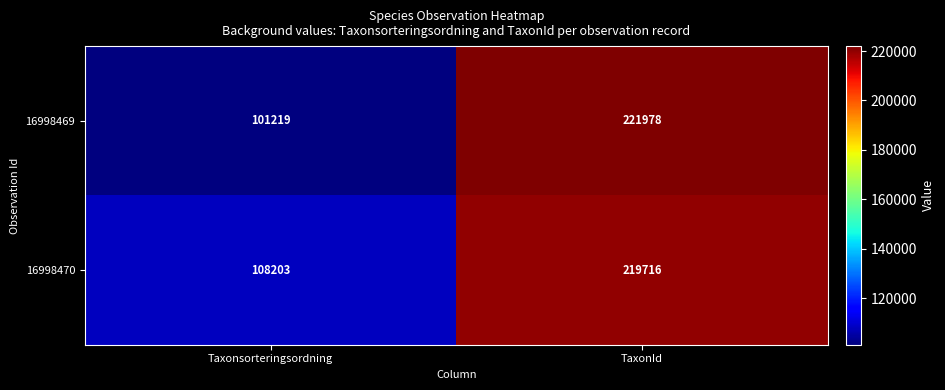

True or false: 16998470 has a value of 27383 at Taxonsorteringsordning.

False